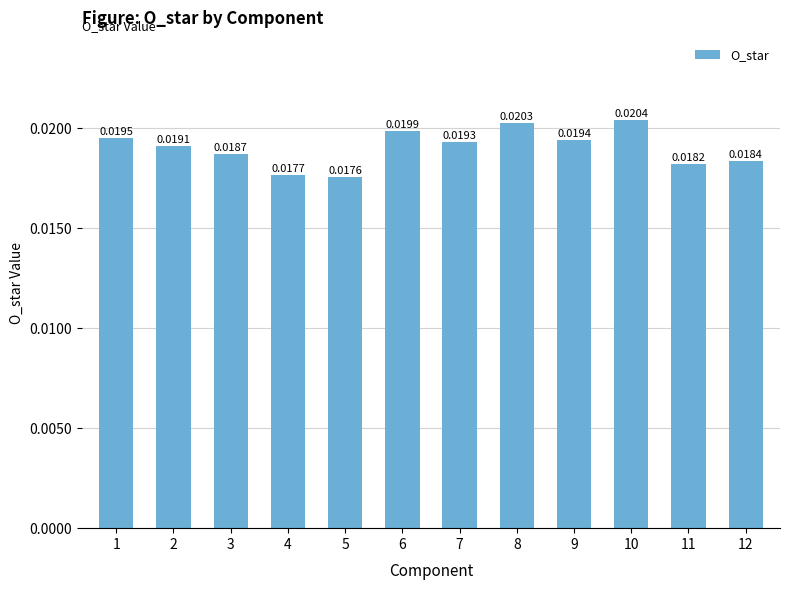

Rank the categories by value from highest to lowest.

10, 8, 6, 1, 9, 7, 2, 3, 12, 11, 4, 5